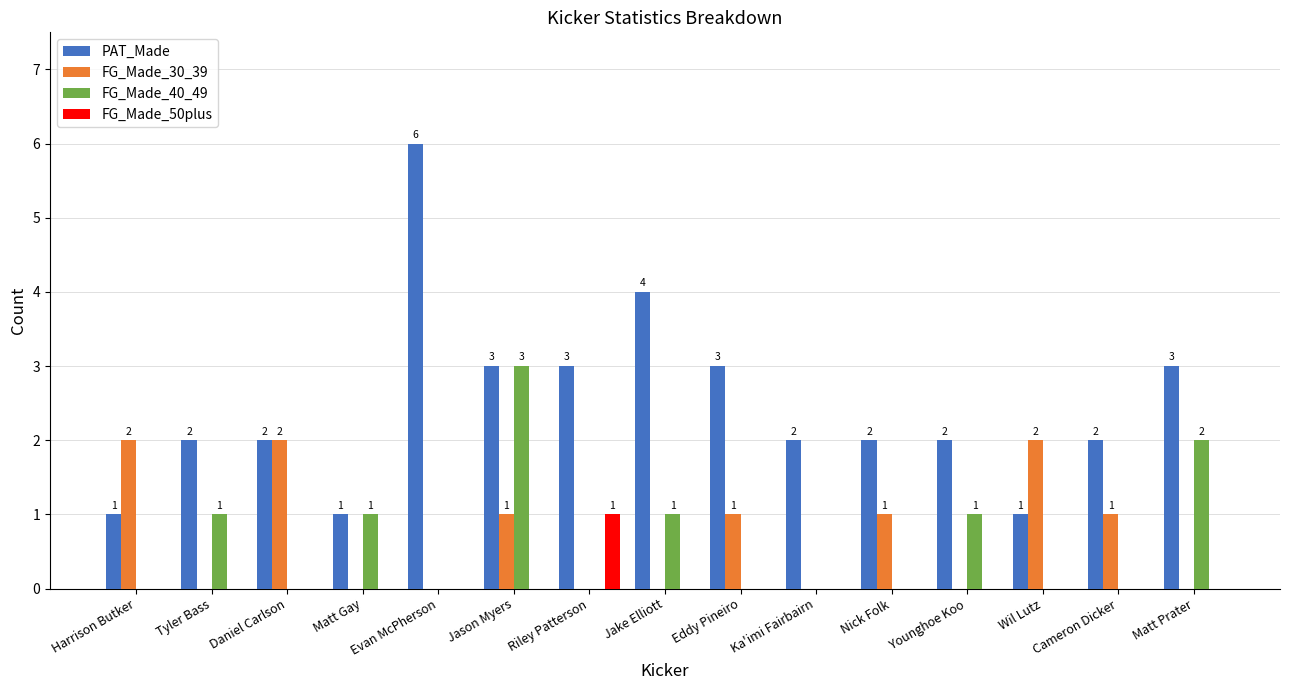

What is the total value across all series at Nick Folk?

3